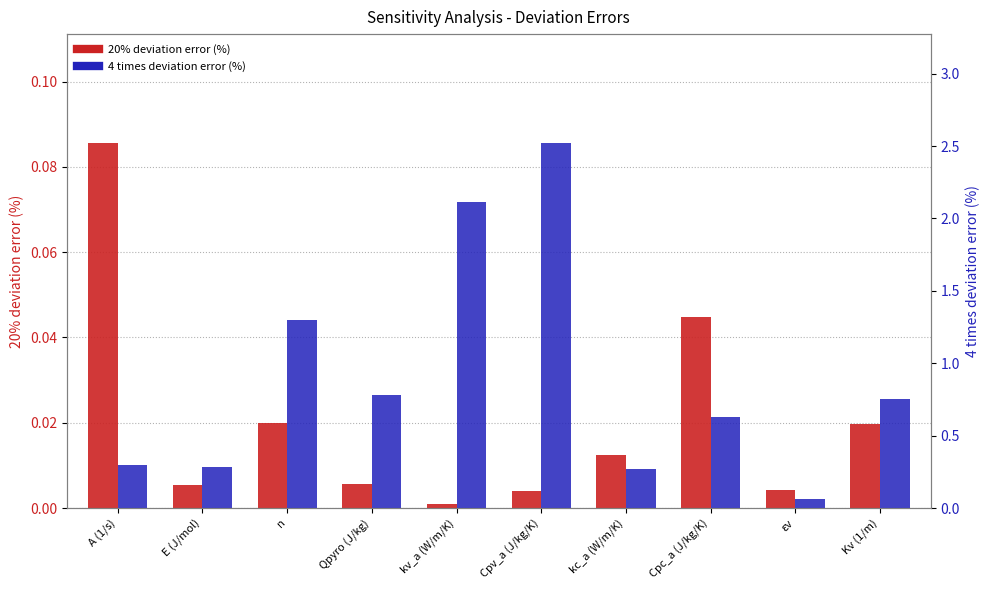

What is the sum of all 4 times deviation error (%) values?

9.0